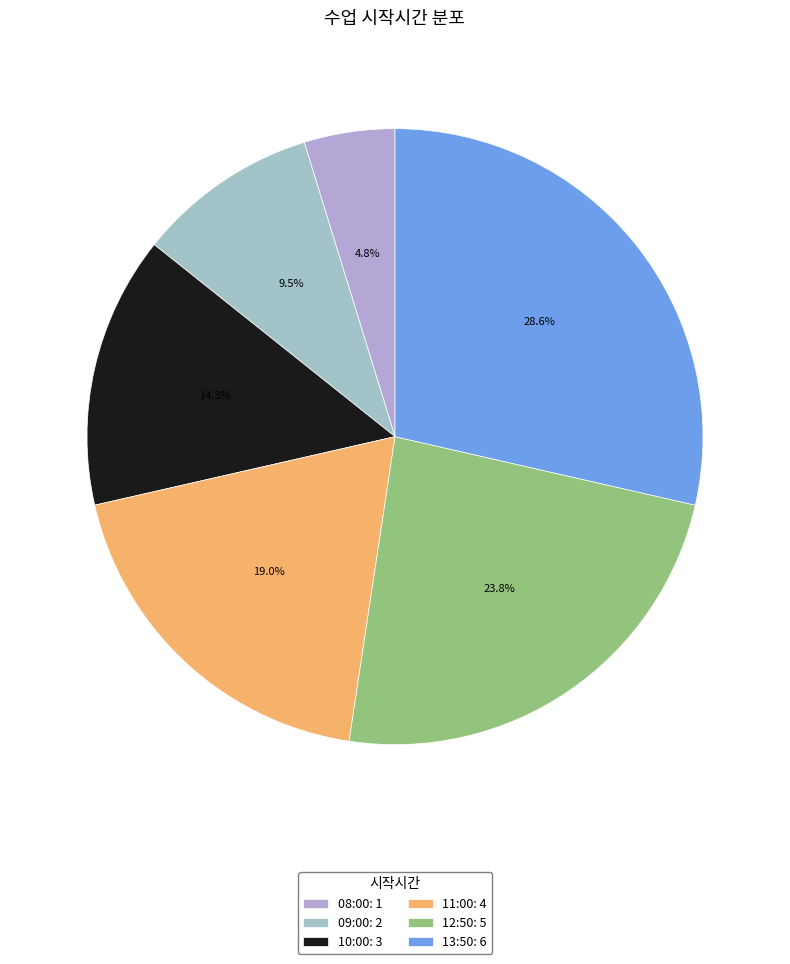

How many slices are in this pie chart?

6